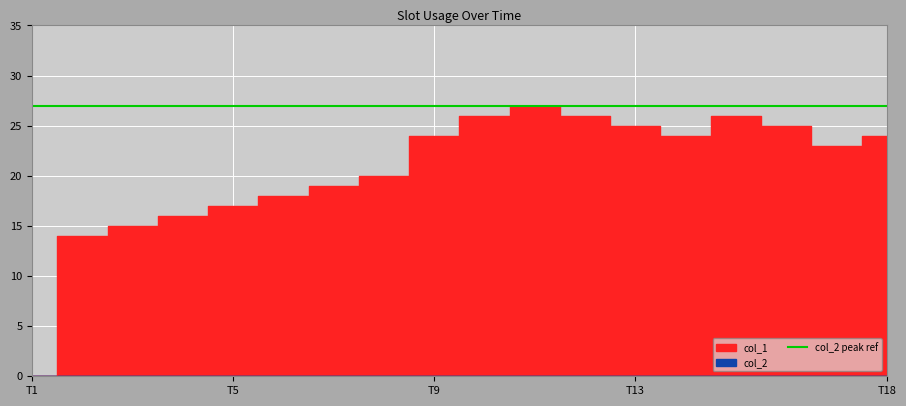

What is the greatest value displayed?

27